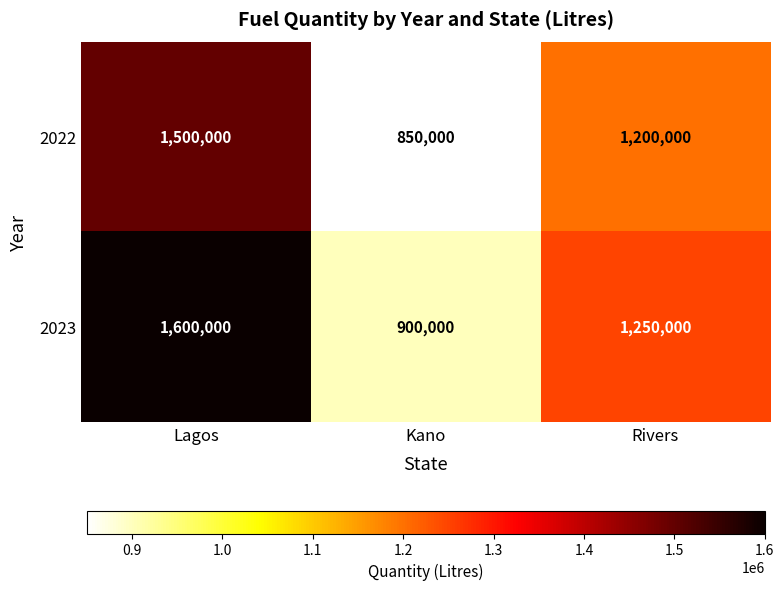

What is the sum of the 2022 values at Lagos and Rivers?

2700000